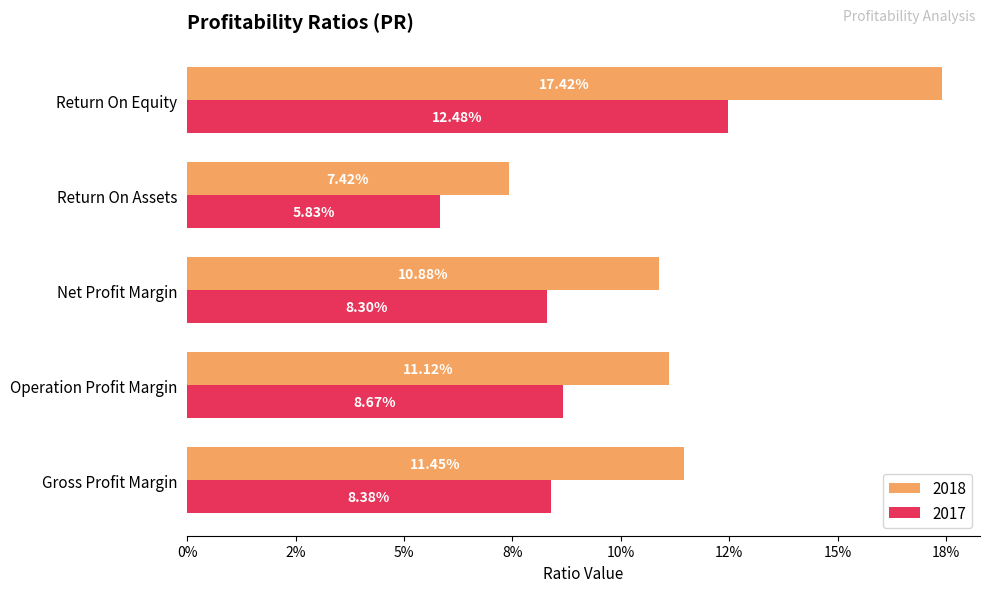

What is the minimum value for 2018?

0.1